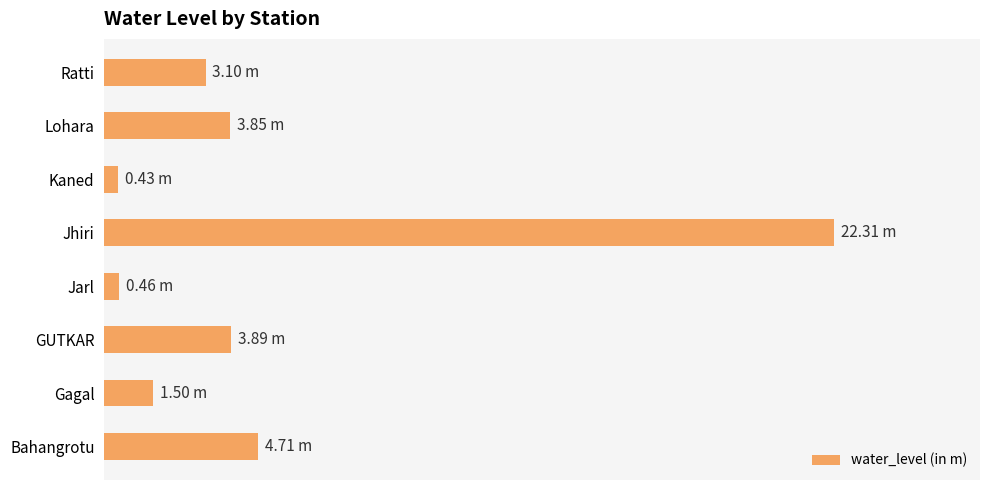

What is the difference between the maximum and minimum values?

21.9